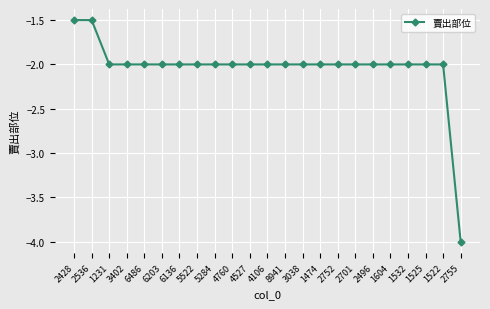

What is the difference between the second highest and minimum values?

2.5